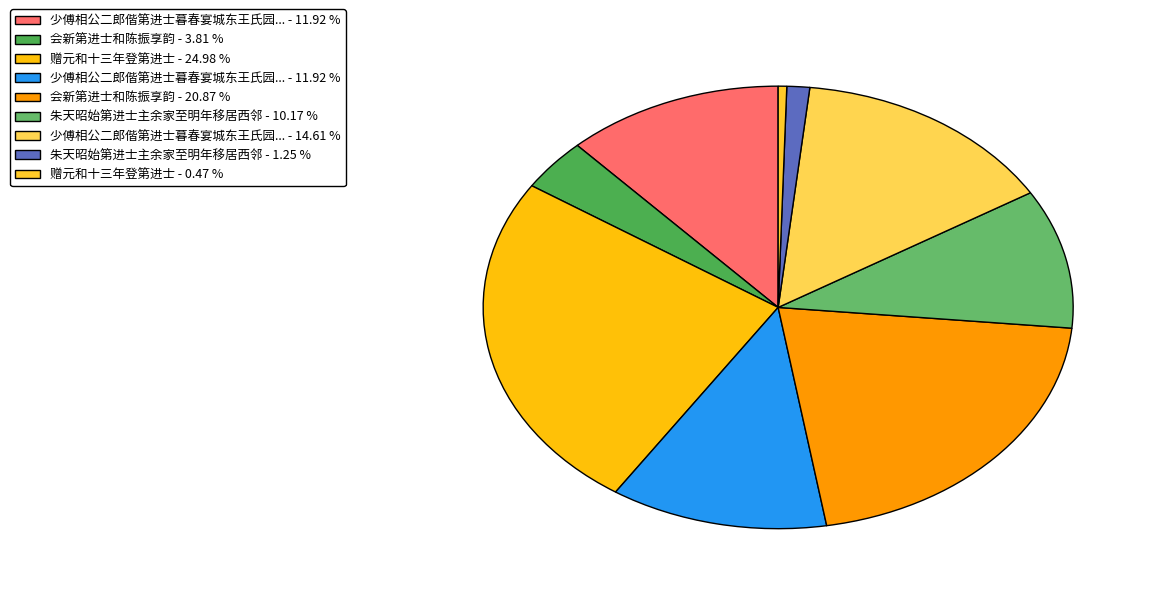

Count the number of slices in the pie.

9